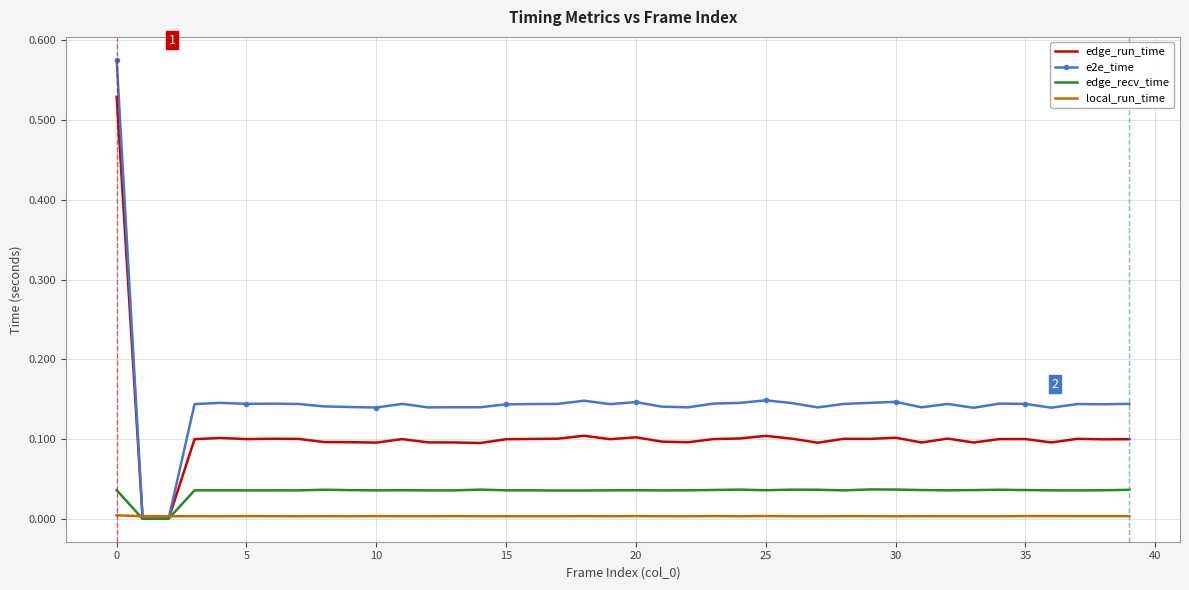

Which series has the largest range (max minus min)?

e2e_time